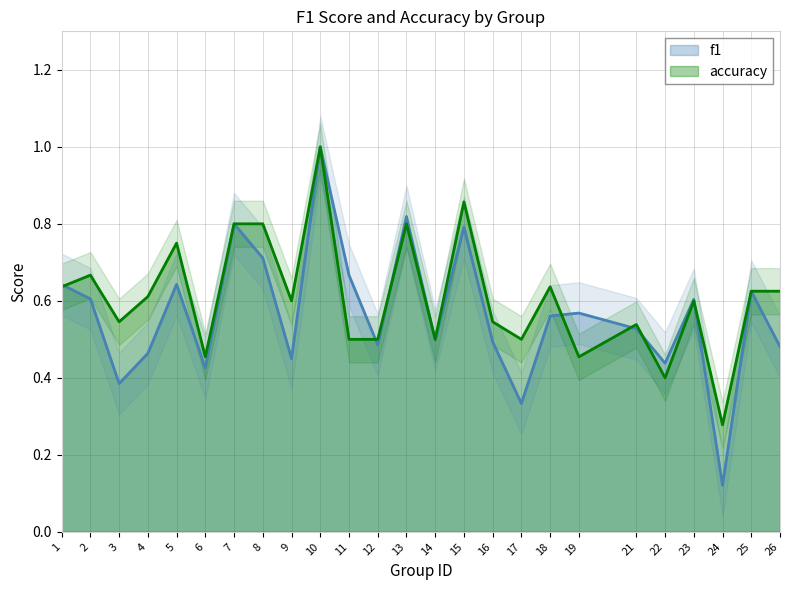

The f1 series shows 0.5 at 13. True or false?

False